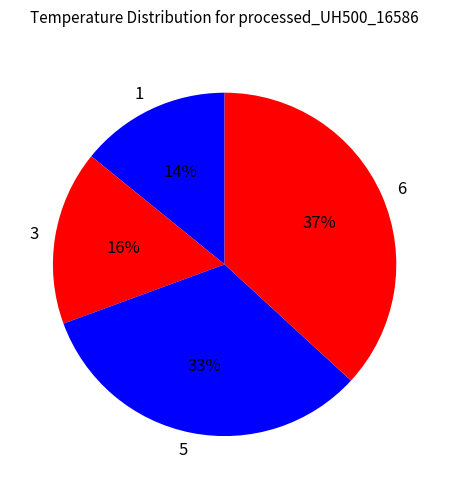

To the nearest percent, what is the combined percentage of 3 and 5?

49%